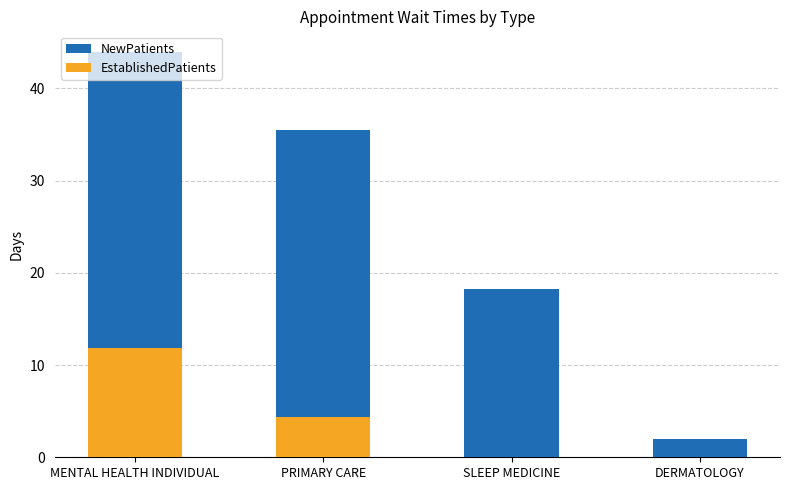

List the labels in order of value, largest first.

MENTAL HEALTH INDIVIDUAL, PRIMARY CARE, SLEEP MEDICINE, DERMATOLOGY